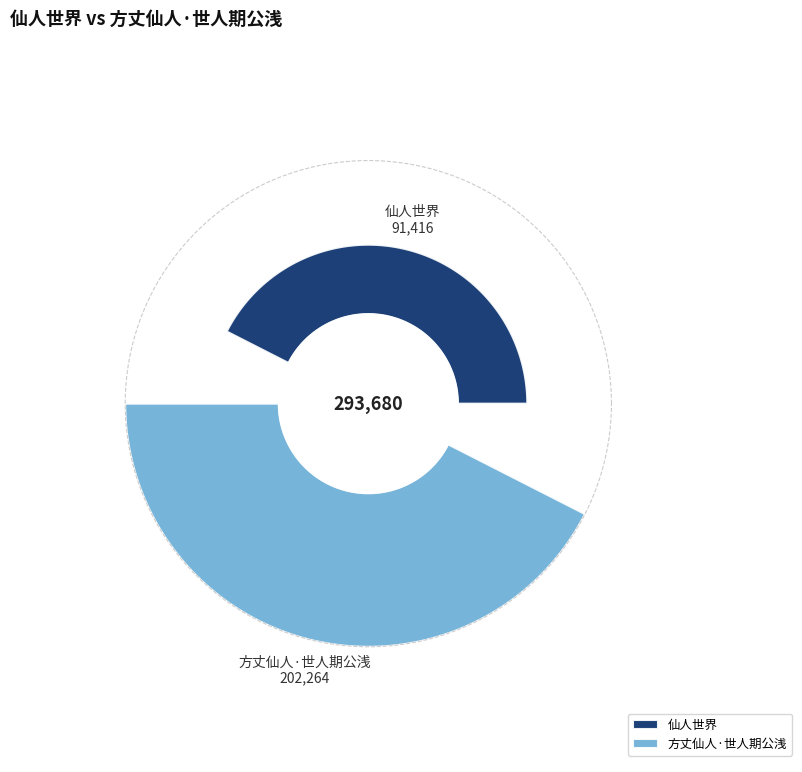

Is it true that 仙人世界 is 16% of the pie?

False